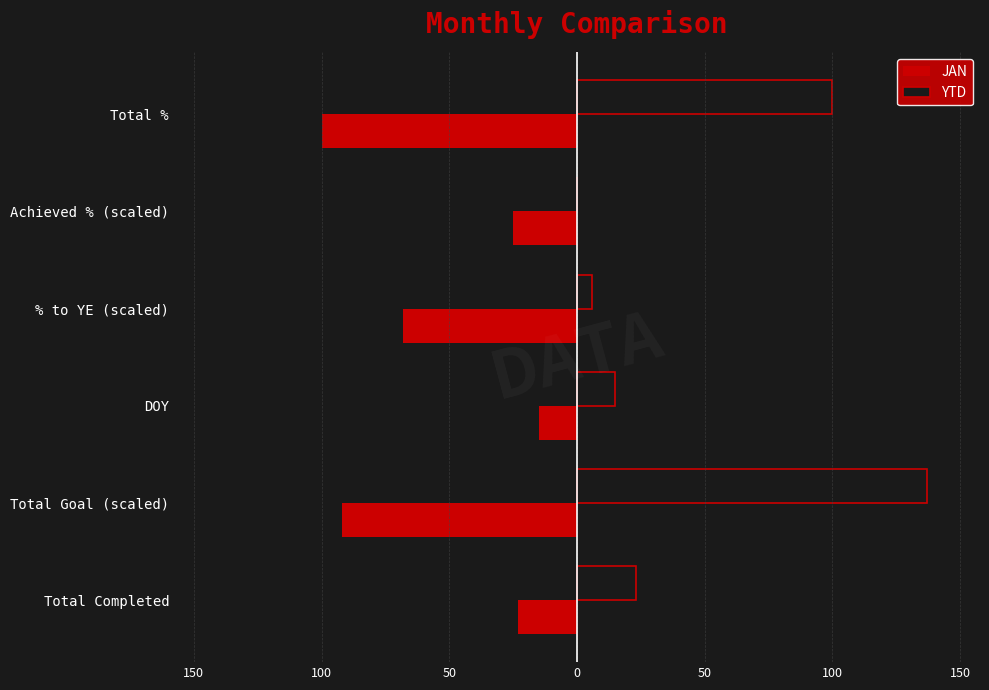

What is the sum of all JAN values?

-323.2